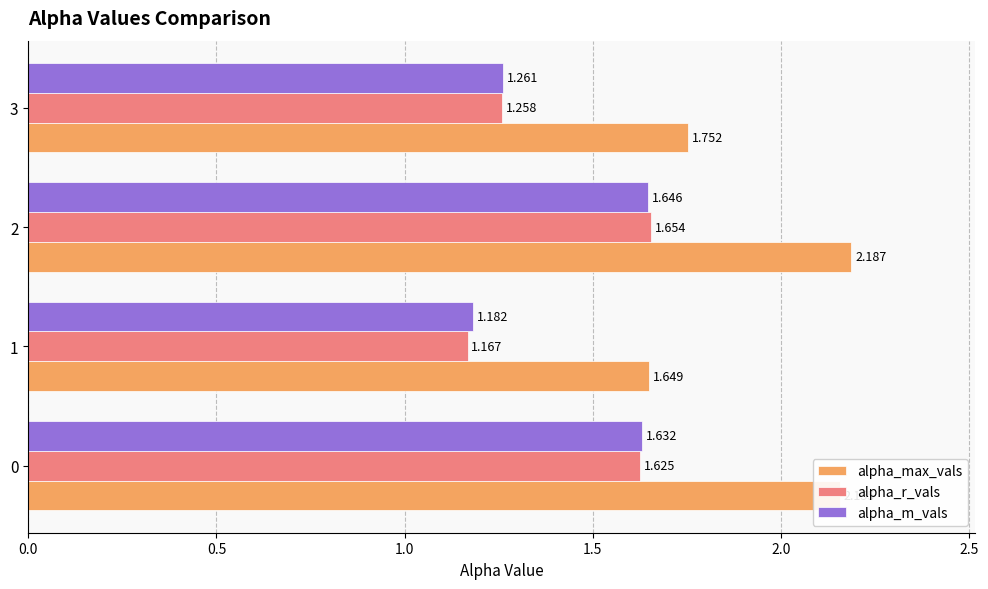

Which series changed the most between 1 and 3?

alpha_max_vals